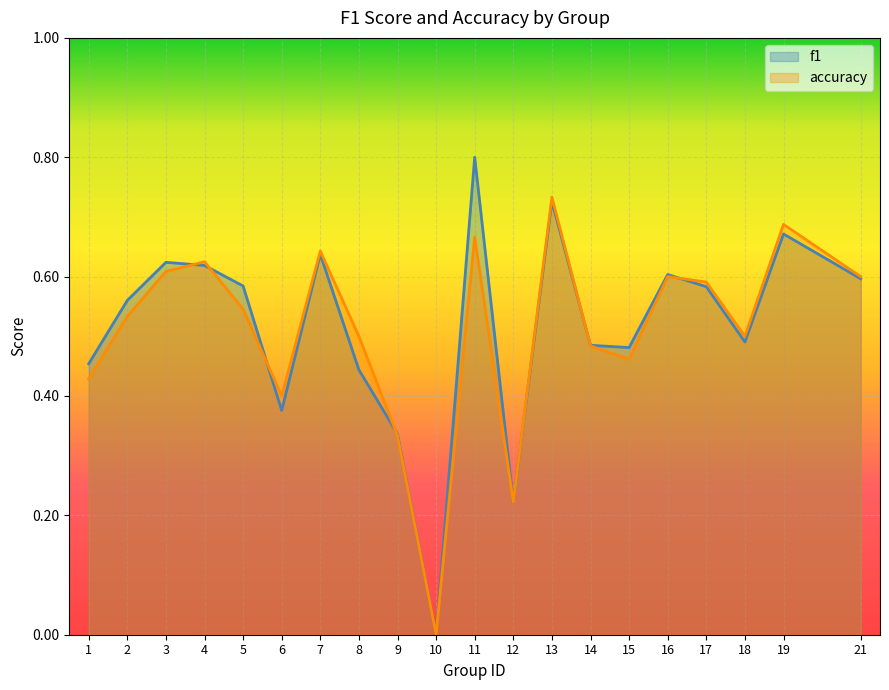

At 11, list the series in order from largest to smallest.

f1, accuracy